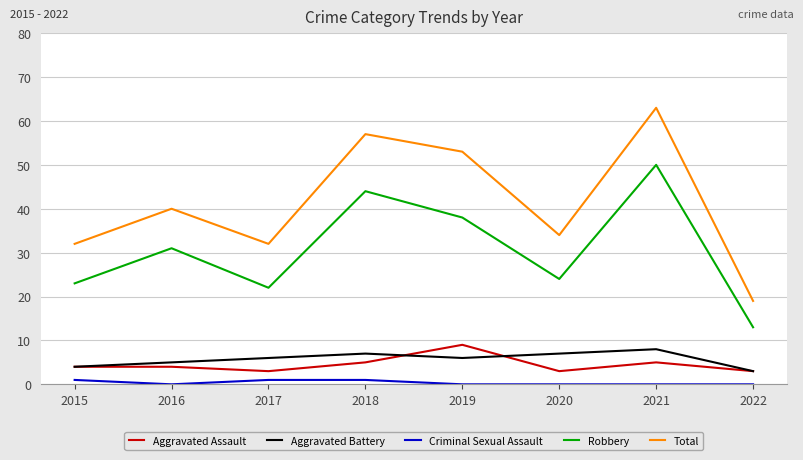

True or false: Total and Robbery cross at least once.

False